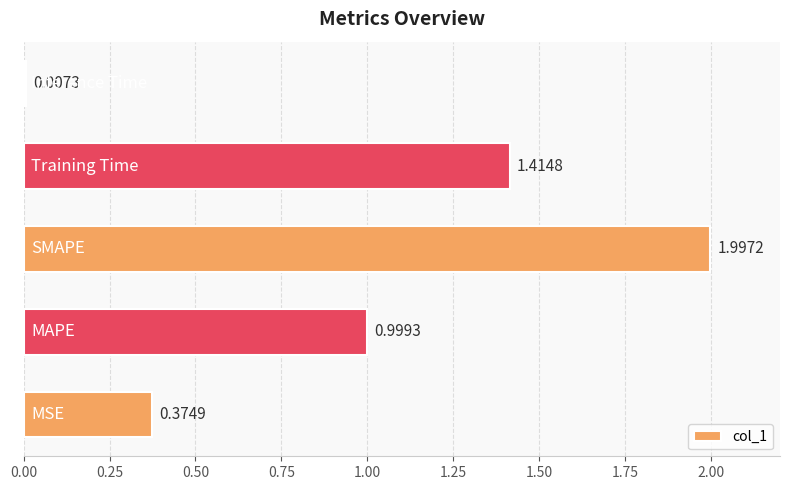

What is the difference between the second highest and second lowest values?

1.0